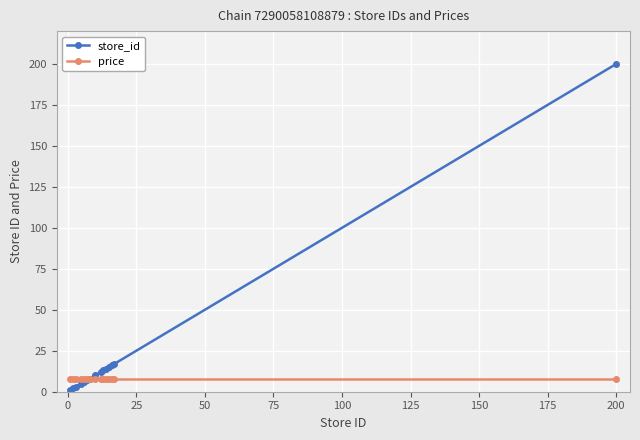

What is the lowest value of the price series?

7.9